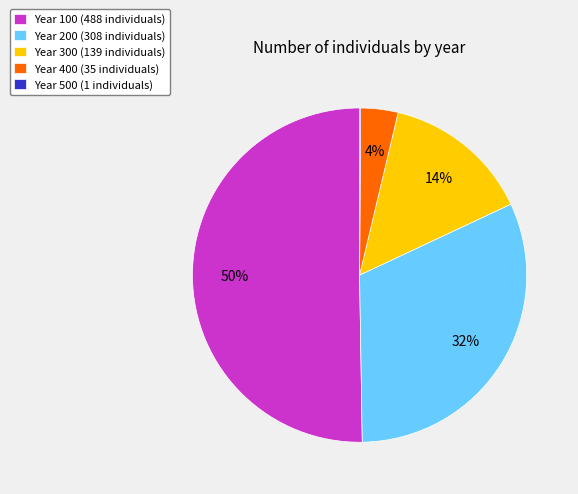

To the nearest percent, what portion does Year 400 (35 individuals) represent?

4%